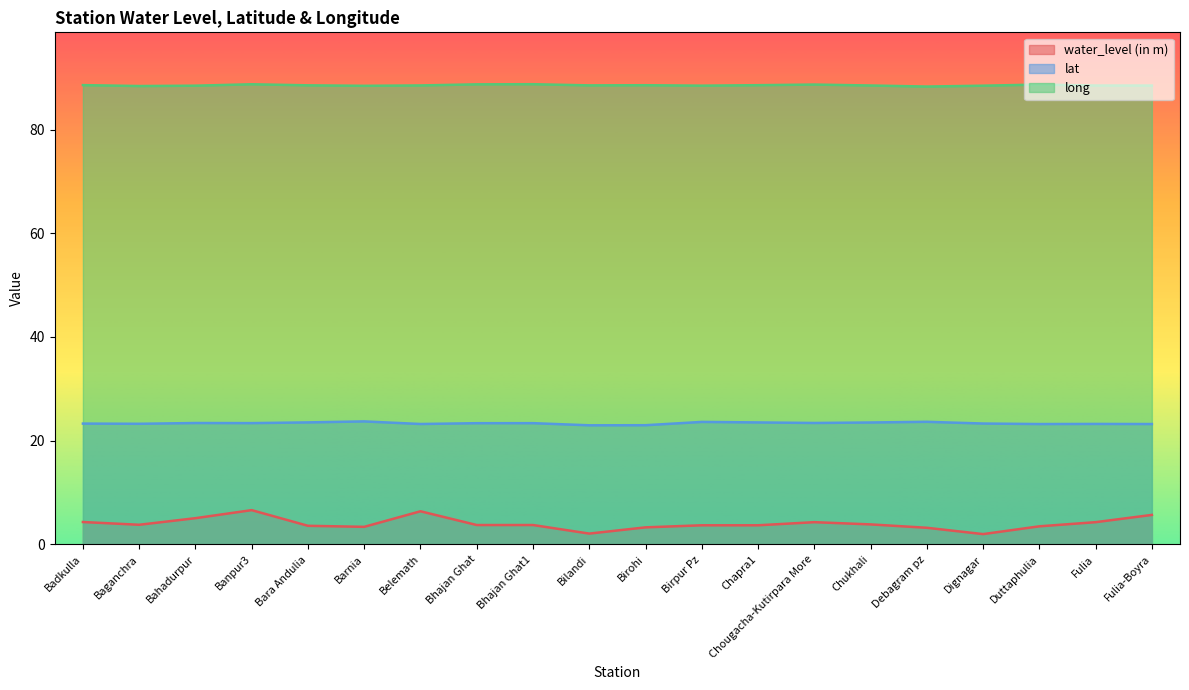

Is the value of lat at Birpur Pz greater than the value of water_level (in m) at Birpur Pz?

Yes